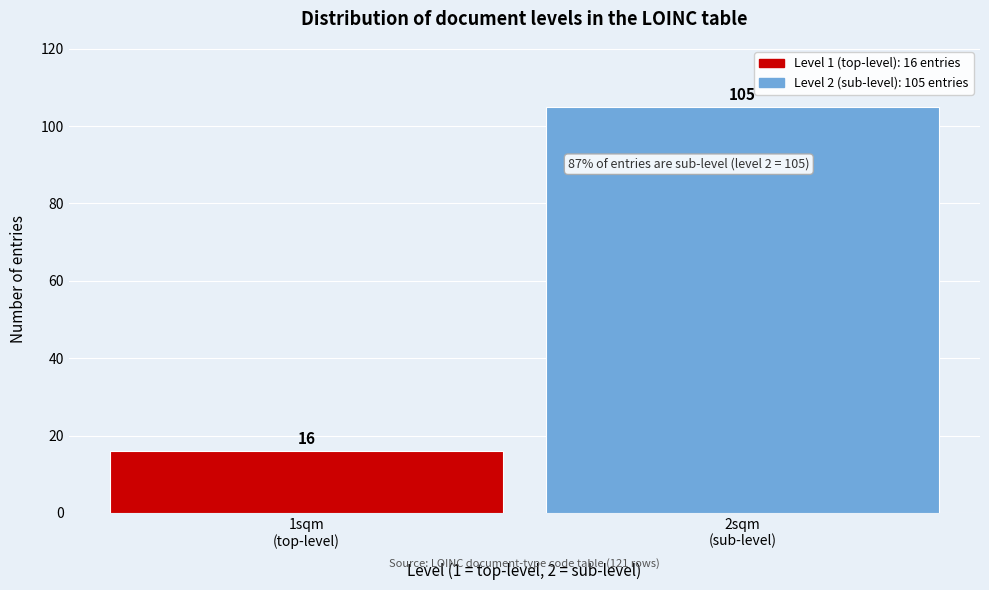

Reading right to left, extract all data points from this chart.

105	16